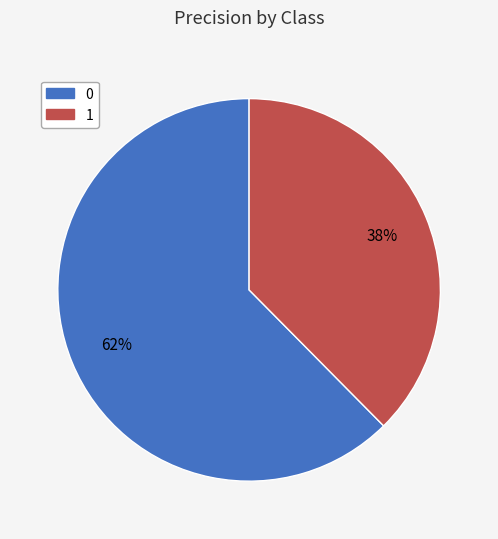

Count the number of slices in the pie.

2